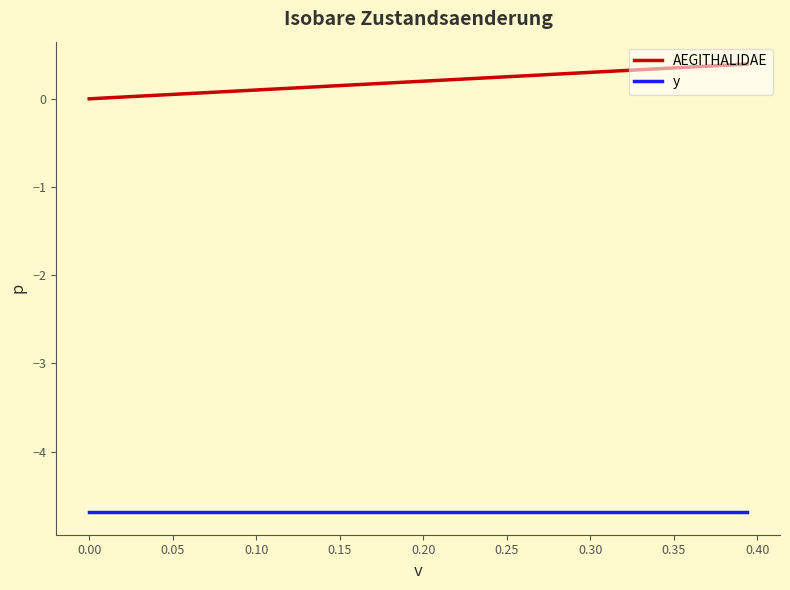

What is the maximum value for AEGITHALIDAE?

0.4